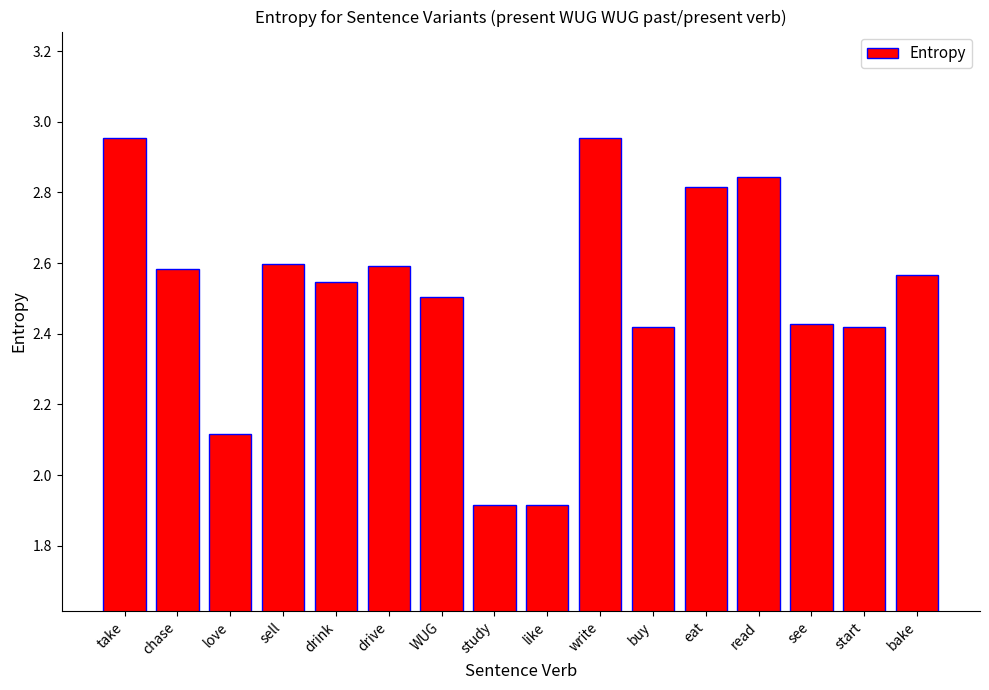

Where does the data first go above 2?

take